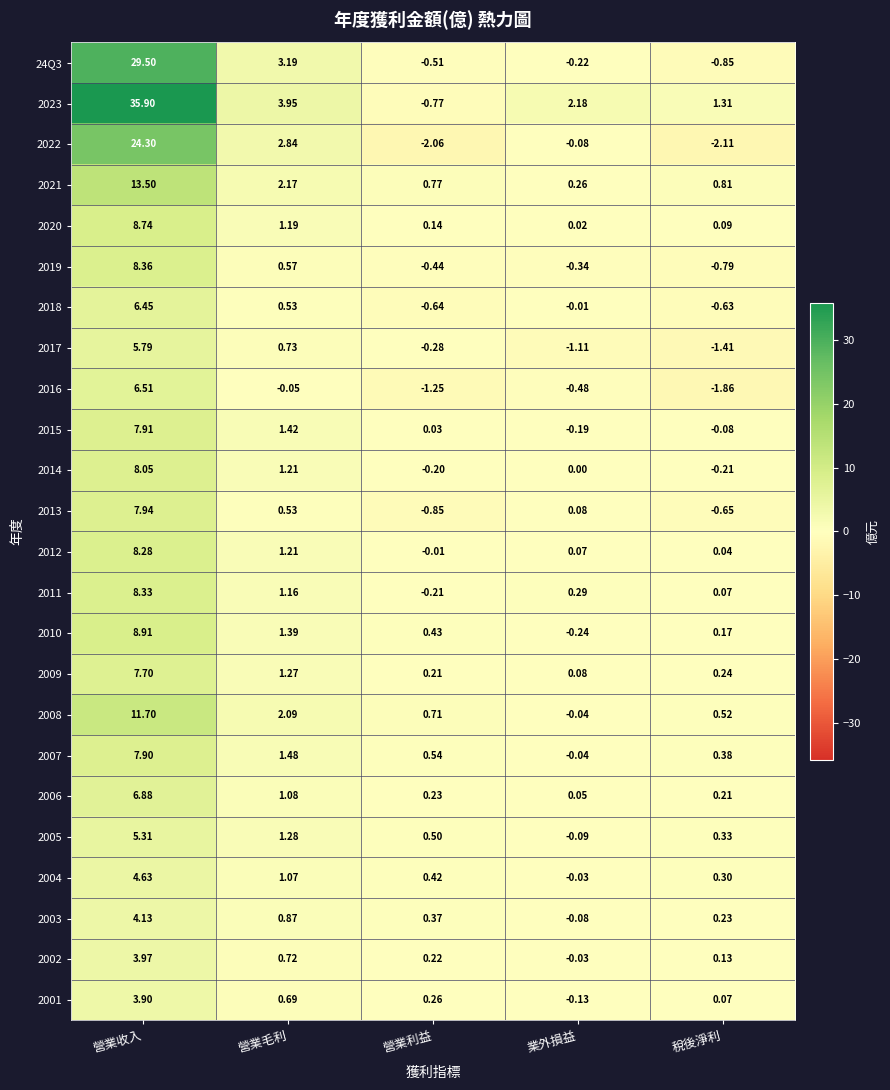

List the labels in order of 2005 value, largest first.

營業收入, 營業毛利, 營業利益, 稅後淨利, 業外損益